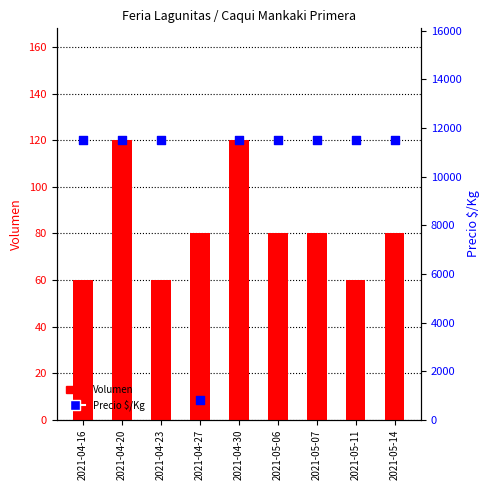

Which series has the largest total across all categories?

Precio $/Kg